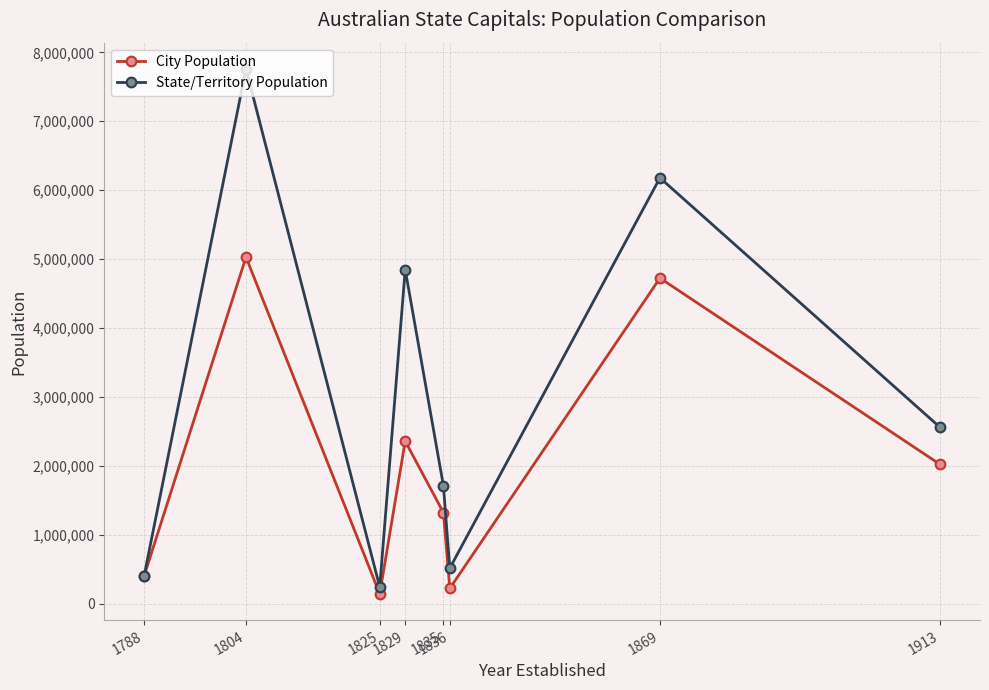

What is the value of the City Population point at the 7th from the left?

4725316